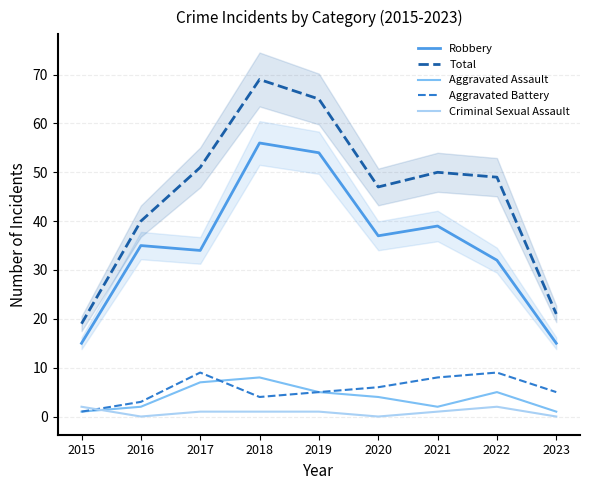

Which series changed the most between 2019 and 2022?

Robbery